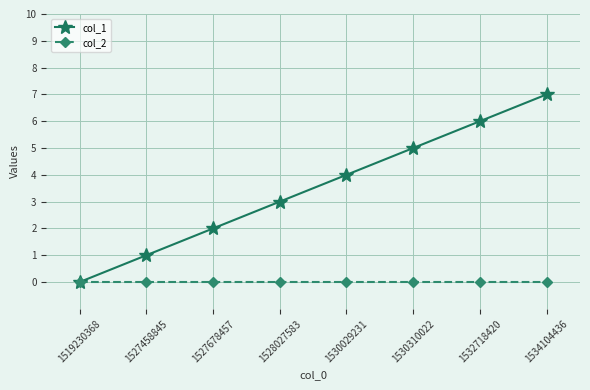

Which series has the widest spread of values?

col_1